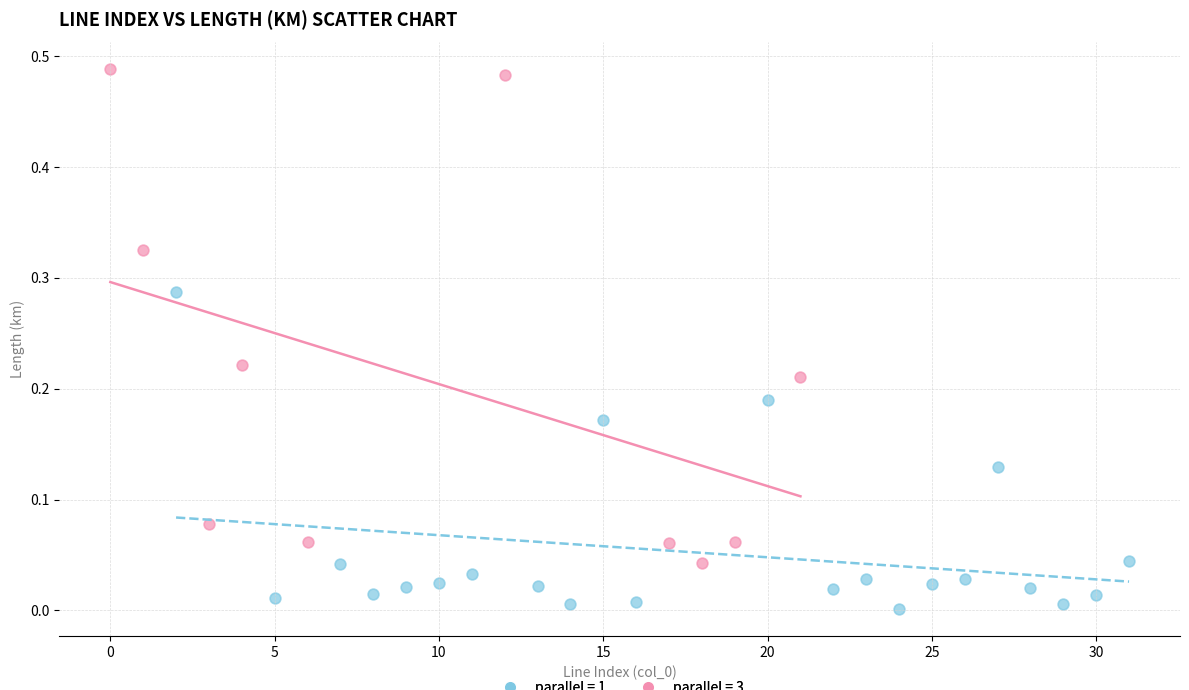

Which series contains the highest Y value?

parallel = 3